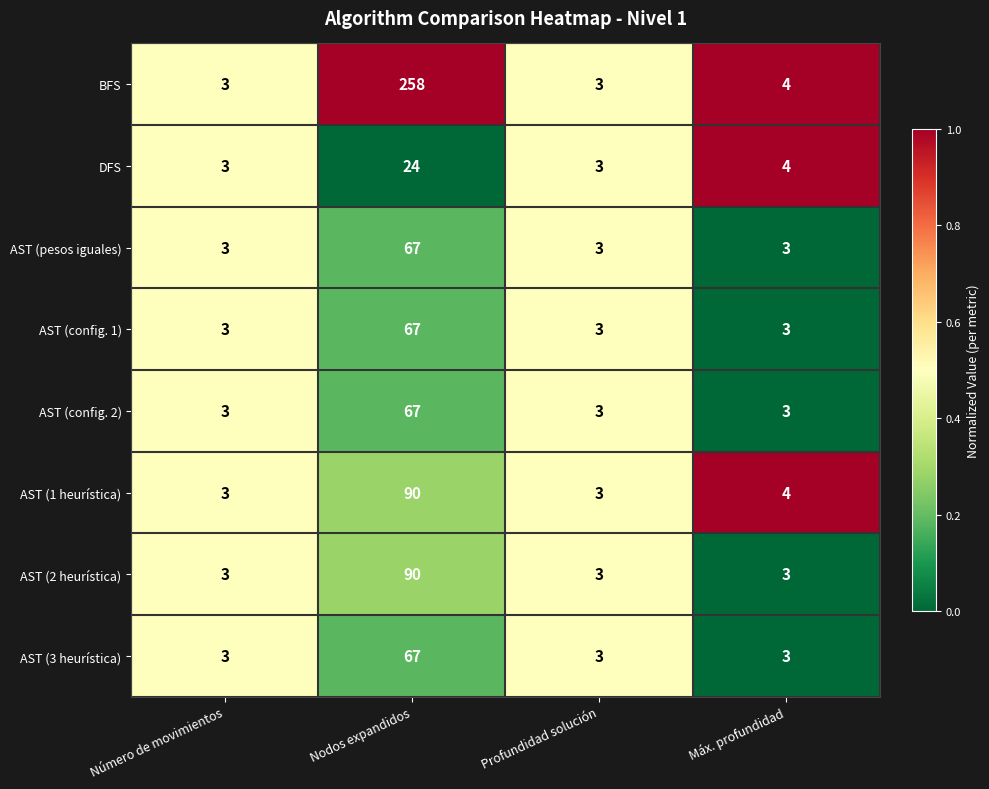

The AST (config. 2) series shows 3 at Profundidad solución. True or false?

True